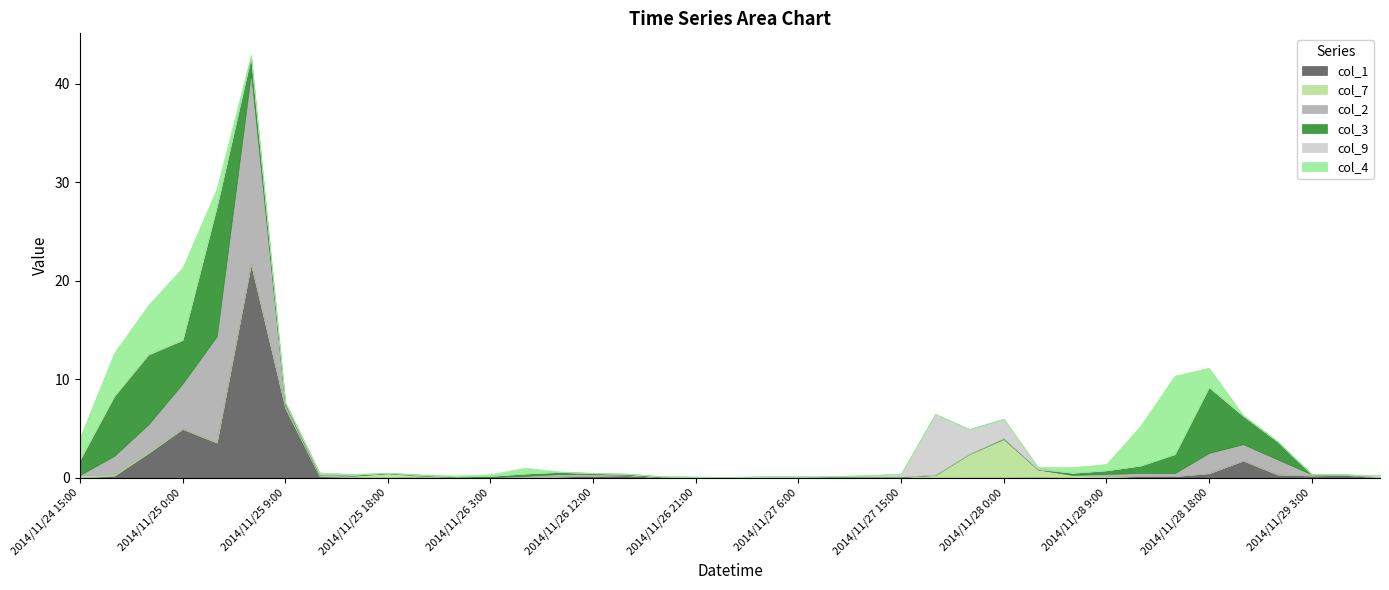

How many interior local peaks does the col_1 series have?

8